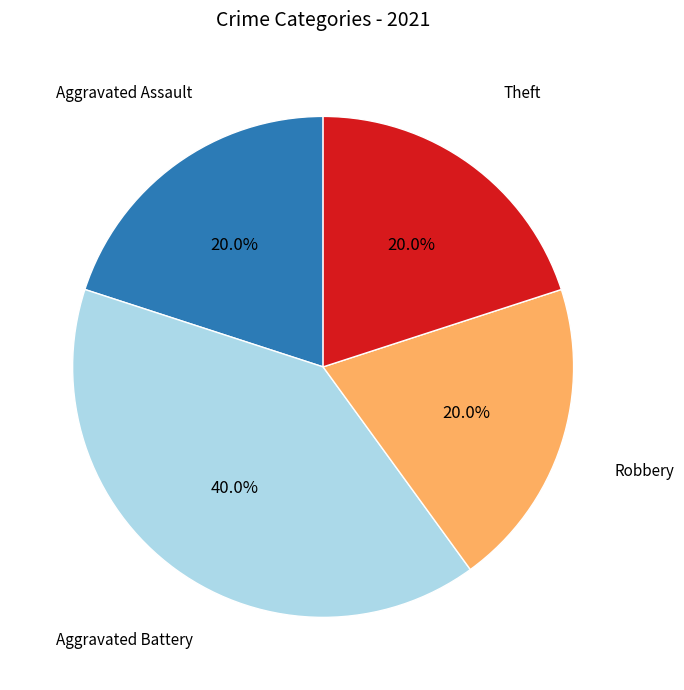

Is there any slice that represents more than half of the pie?

No